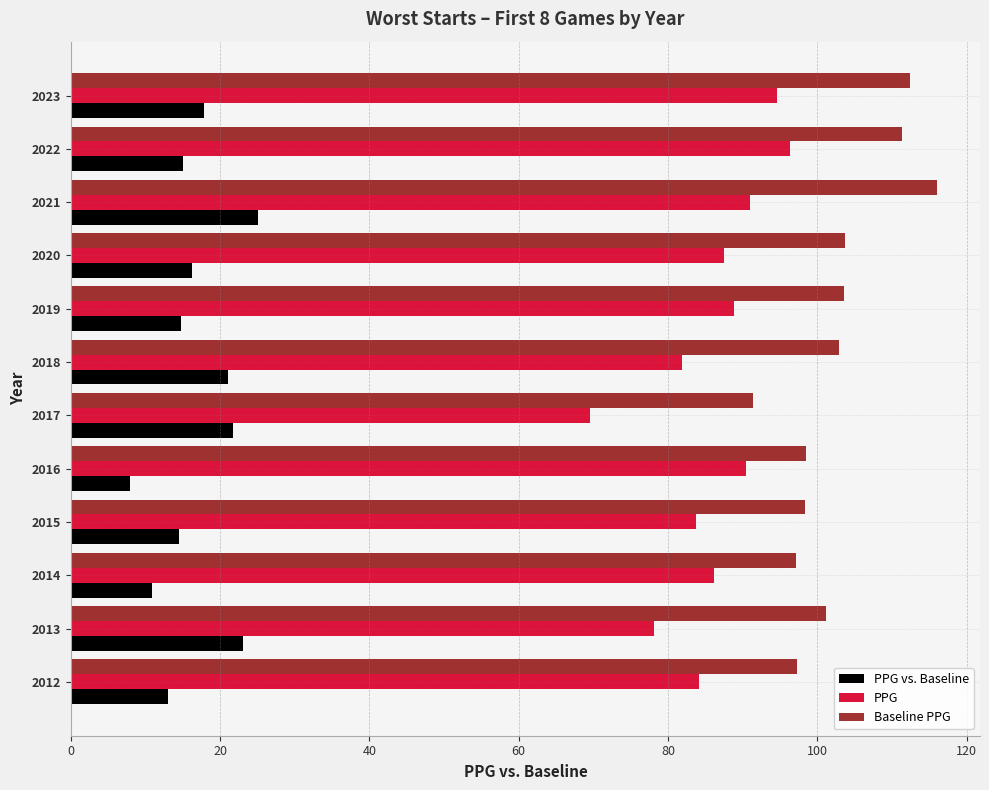

Rank the series by their average value, from highest to lowest.

Baseline PPG, PPG, PPG vs. Baseline